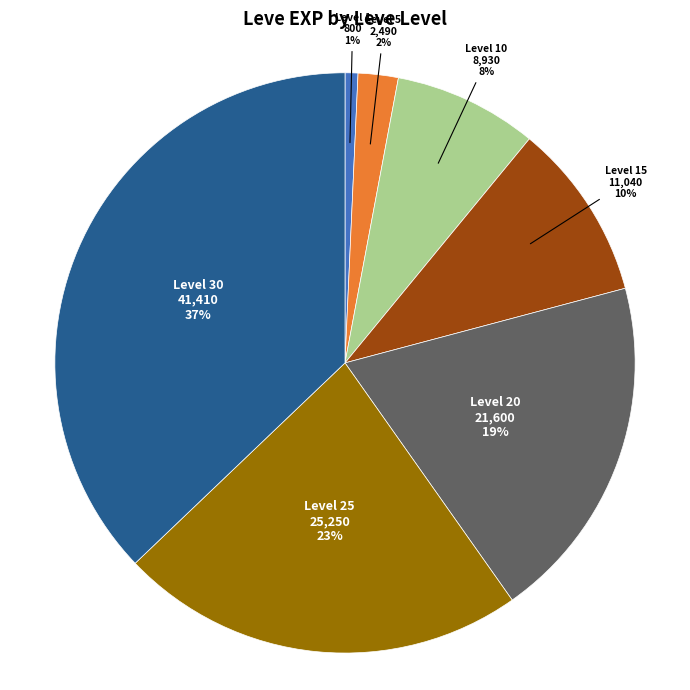

Is there any slice that represents more than half of the pie?

No